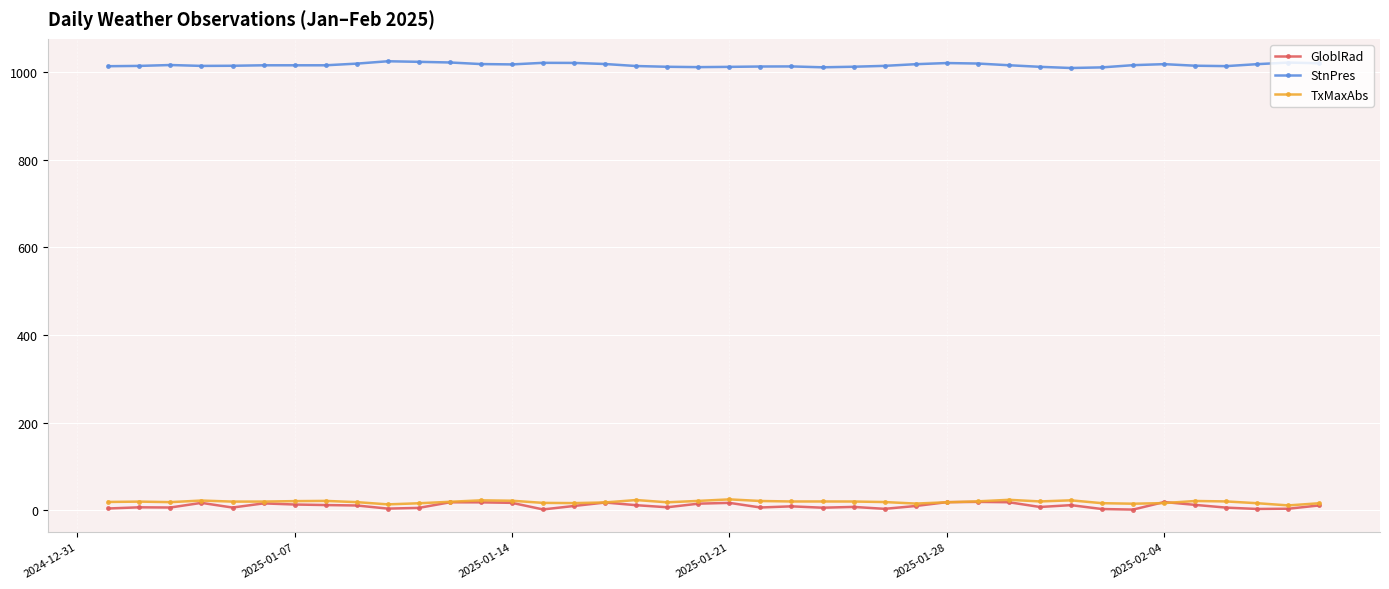

True or false: TxMaxAbs and StnPres intersect in this chart.

False